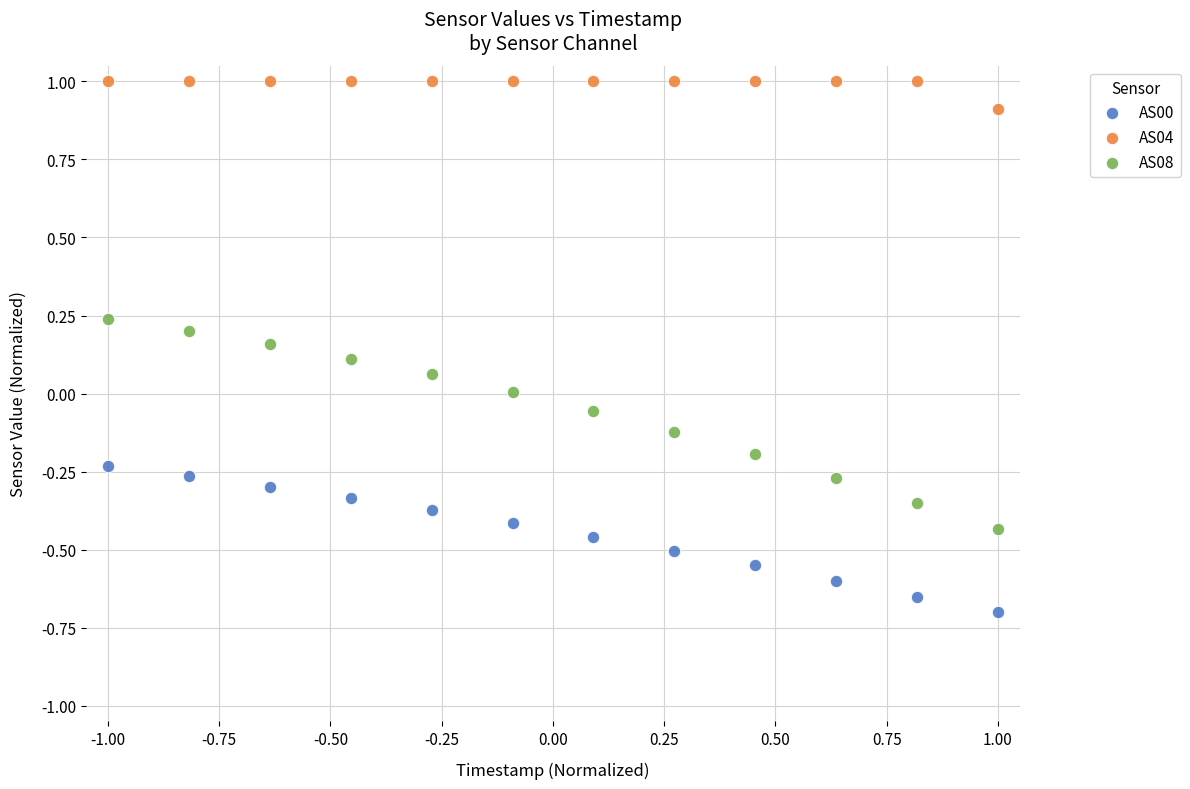

Across all data points, what is the range of X values (max minus min)?

2.0